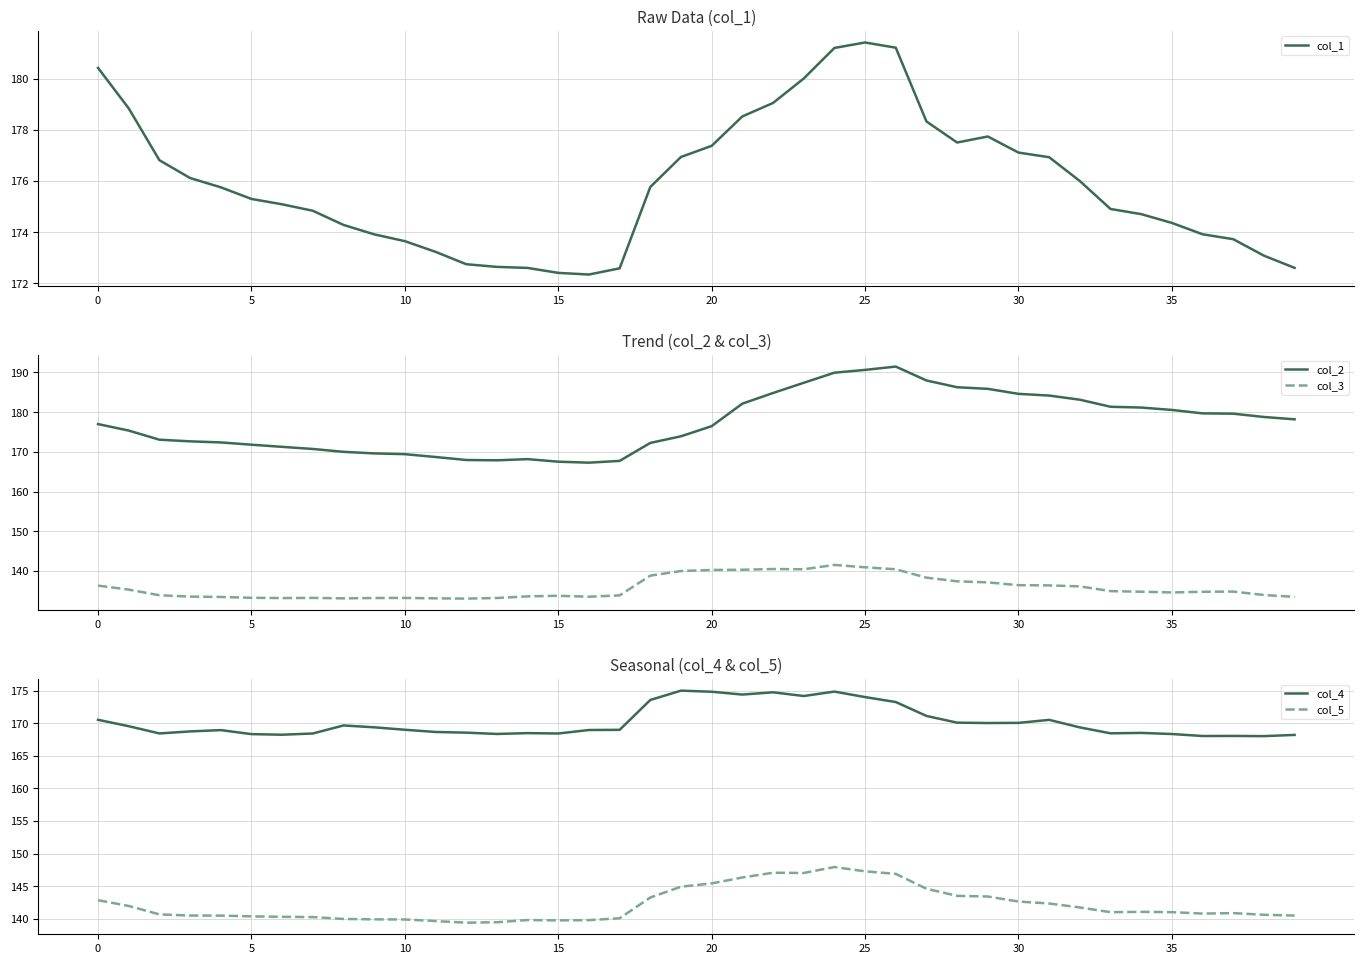

True or false: col_3 has a value of 193.0 at 10.

False